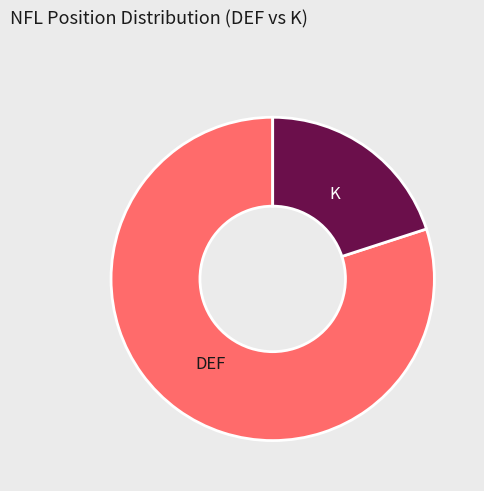

What is the majority slice?

DEF